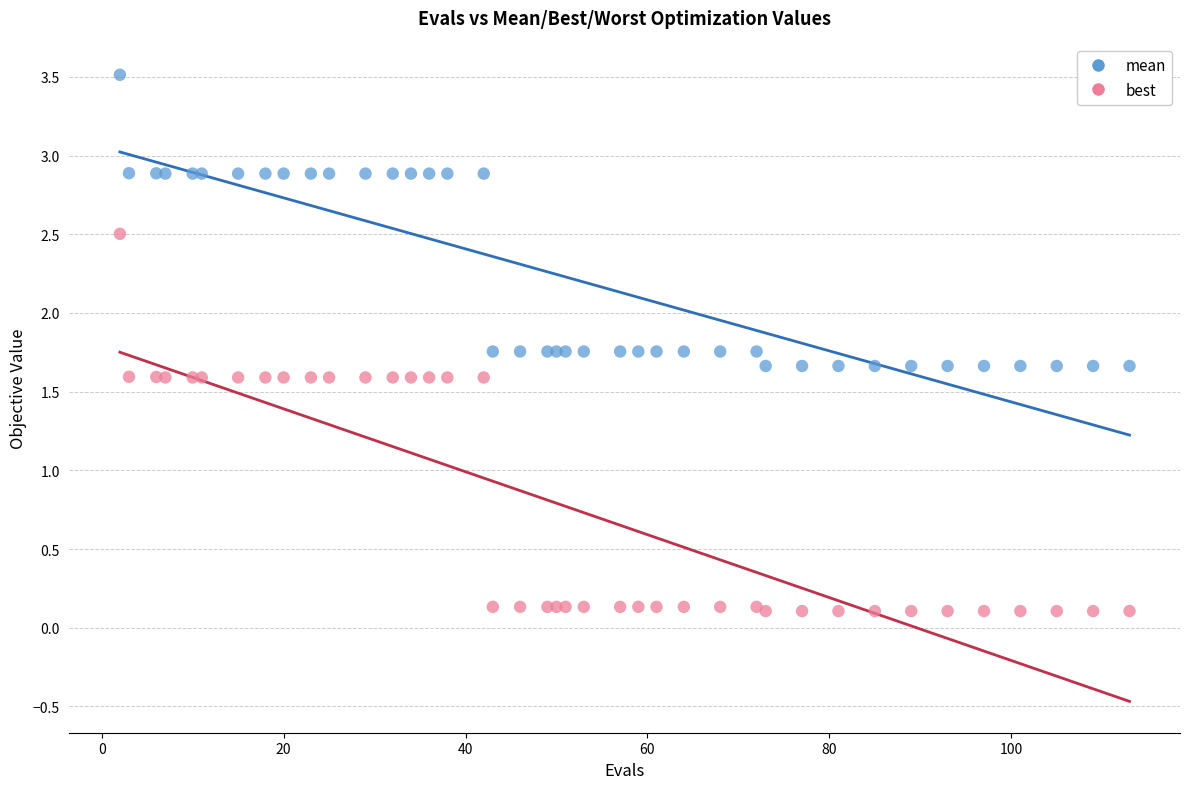

Which series has the widest spread of Y values?

best